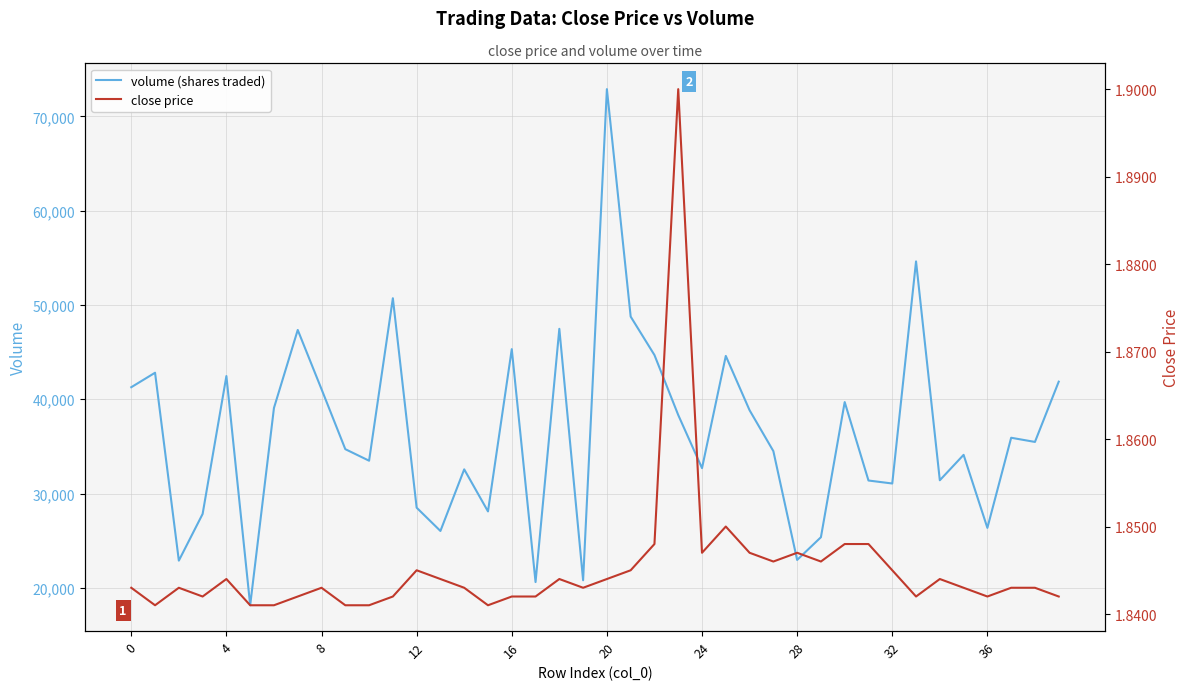

In volume (shares traded), how many points are lower than both neighbors (excluding endpoints)?

13